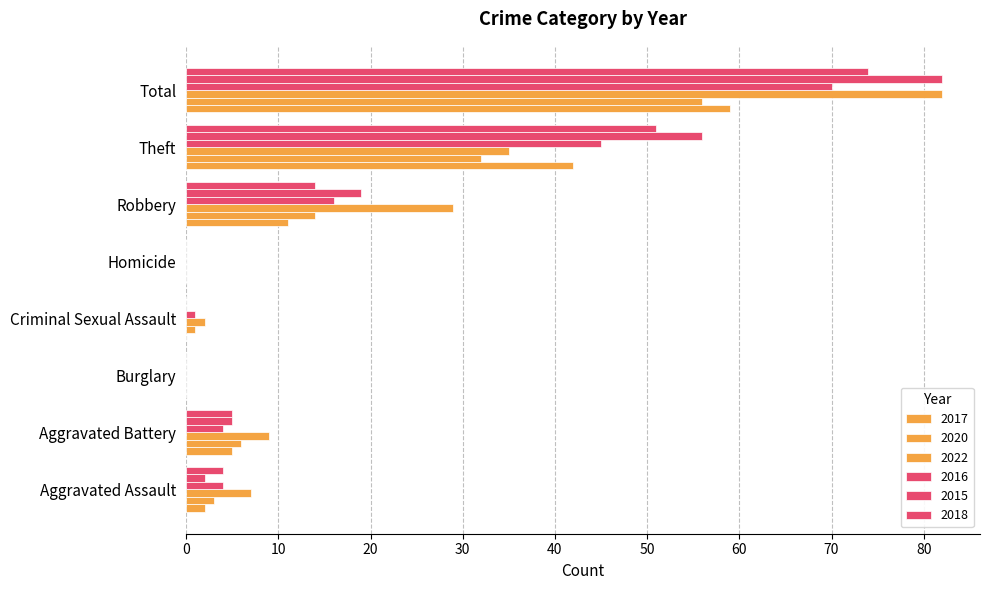

What is the highest value of the 2015 series?

82